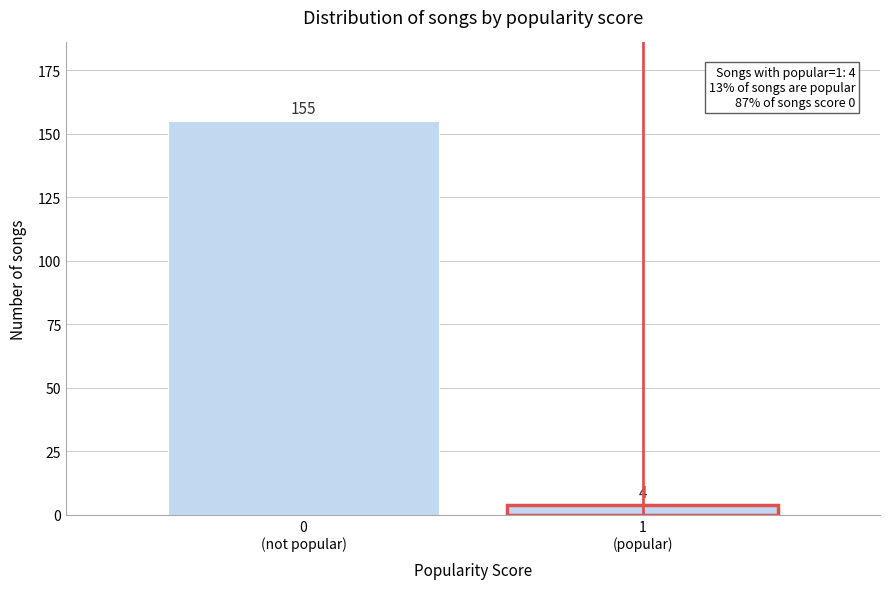

Reading left to right, list all the values displayed in this chart.

155	4